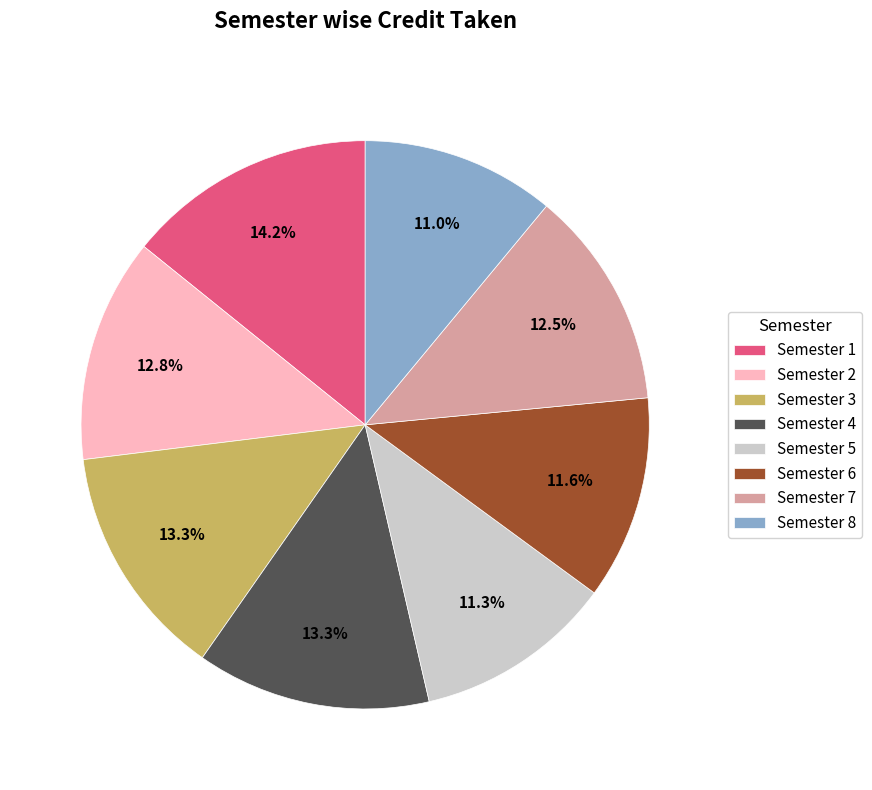

To the nearest percent, what portion does Semester 1 represent?

14%